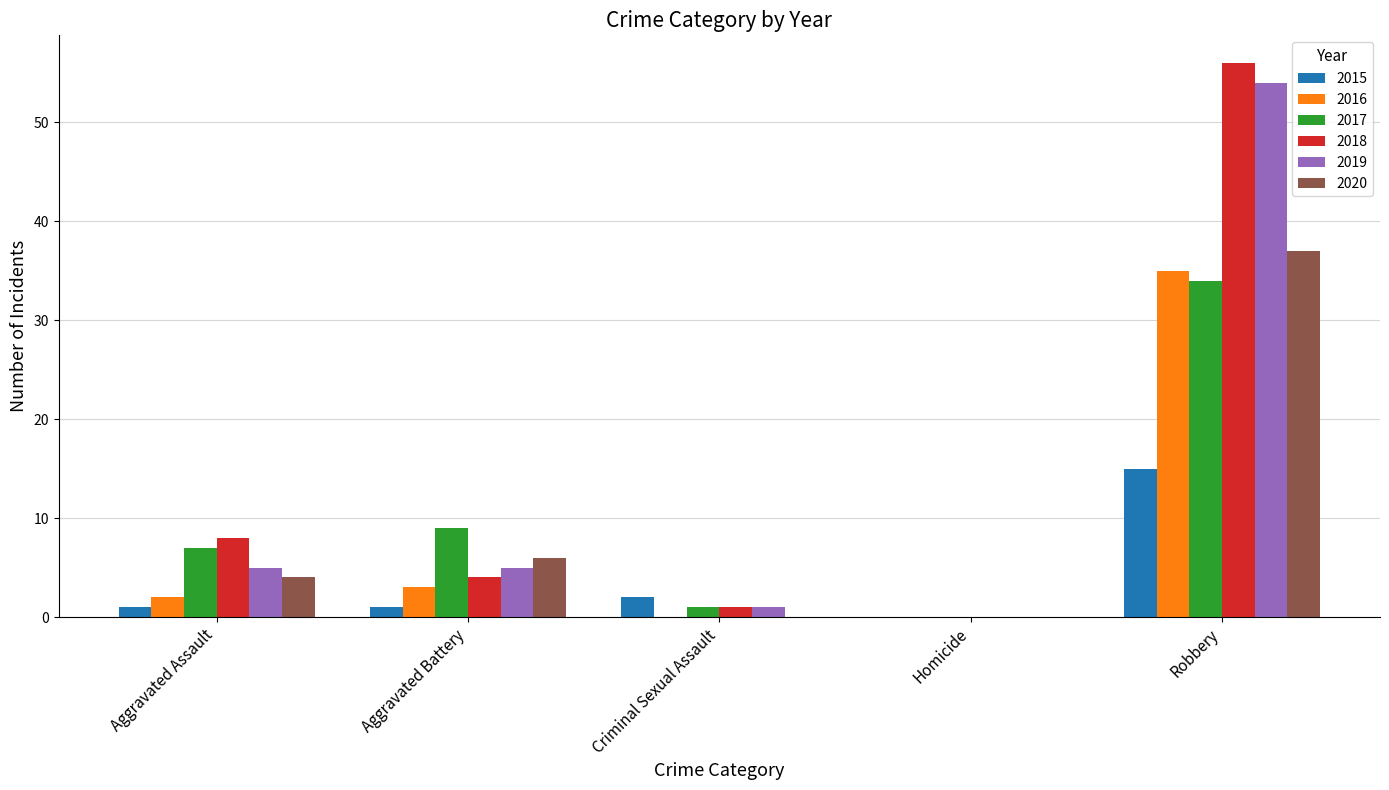

Which series changed the most between Homicide and Robbery?

2018